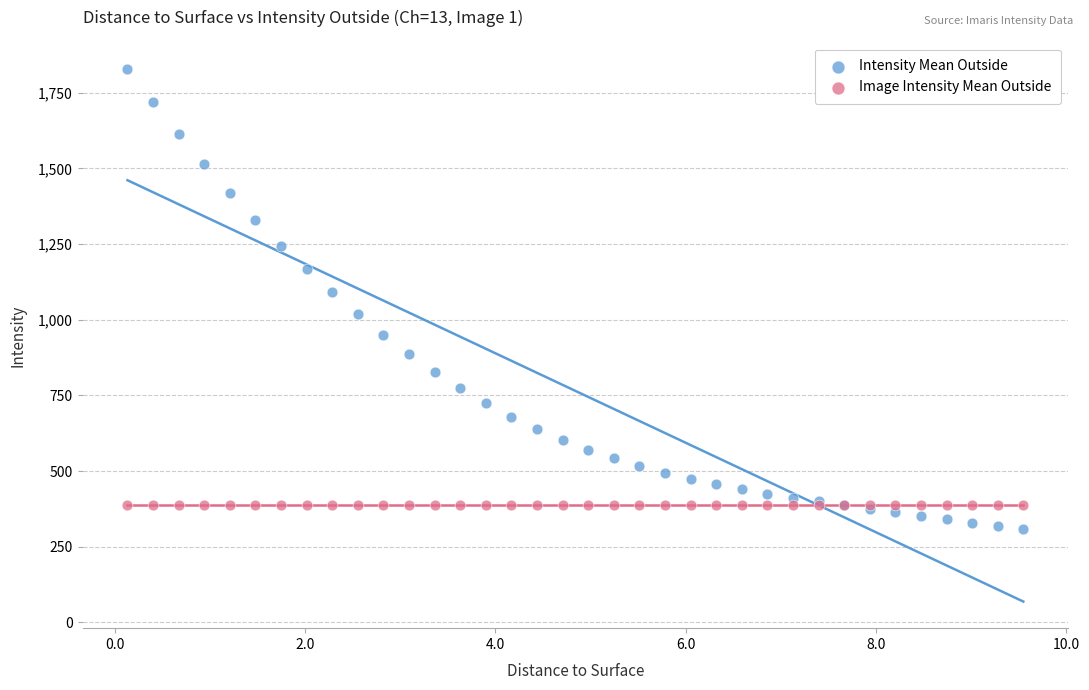

In the Intensity Mean Outside series, what Y value is closest to 1068?

1090.2